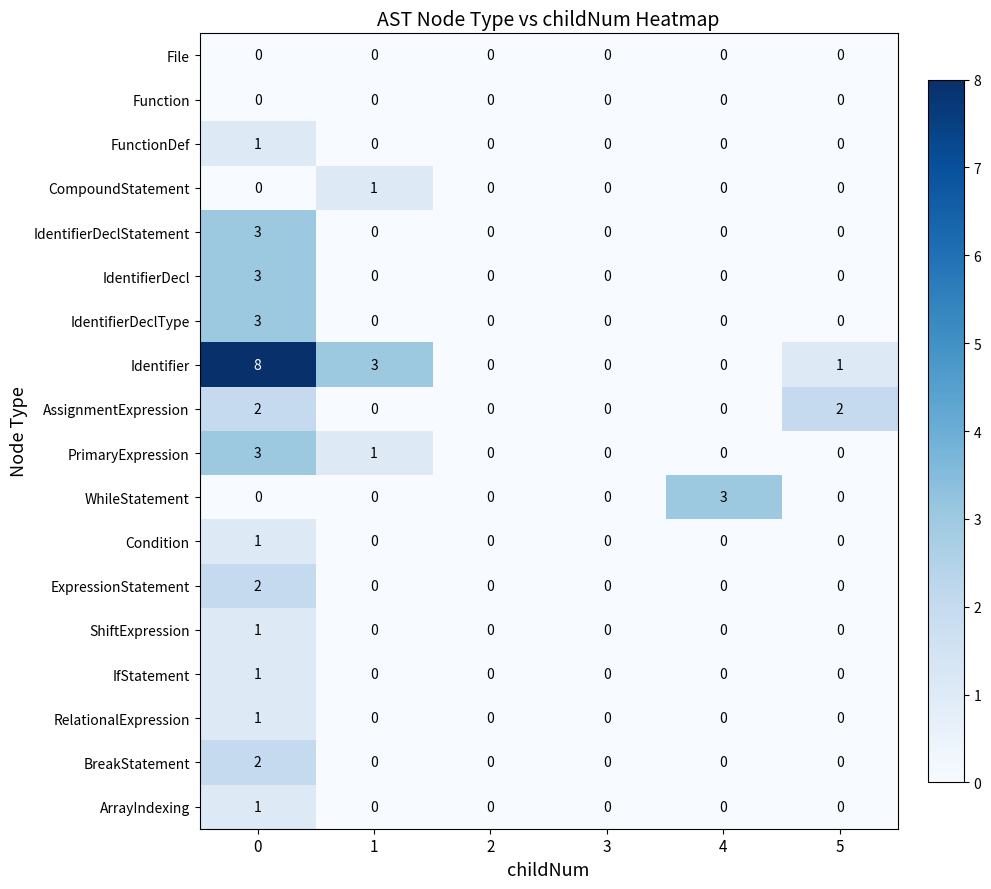

The value of RelationalExpression at 1 is 0. True or false?

True